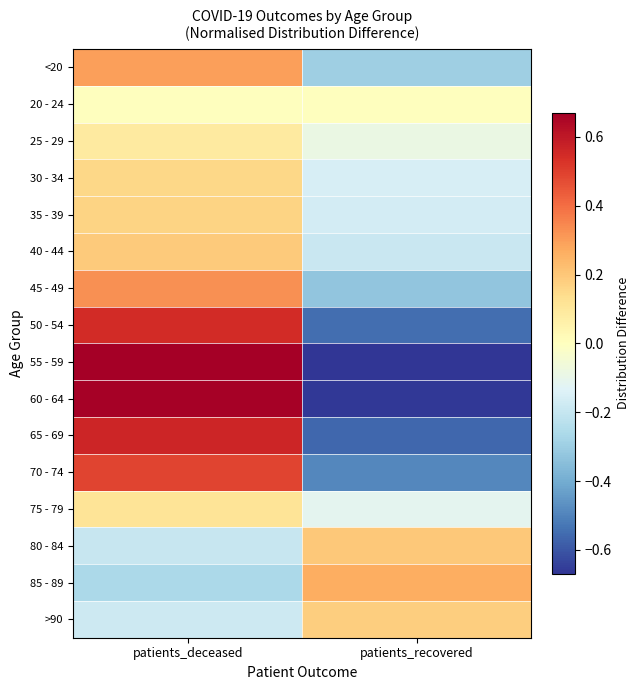

Which series changed the most between patients_deceased and patients_recovered?

55 - 59